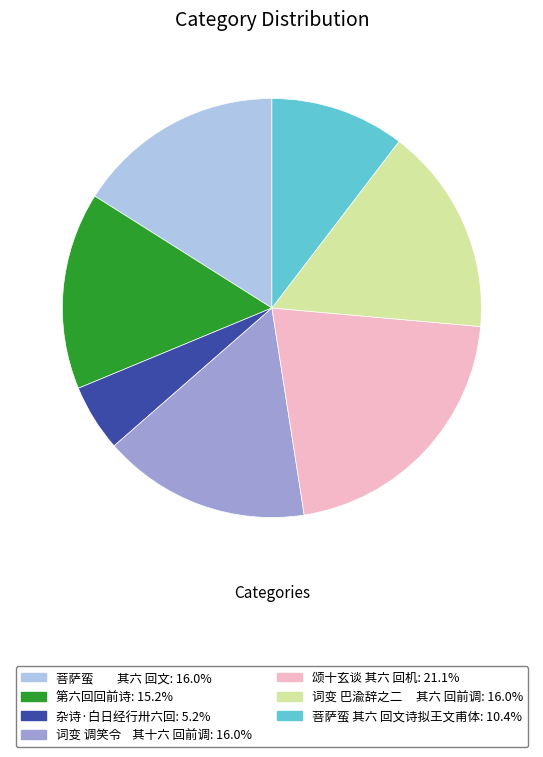

Is there a majority slice in this chart?

No